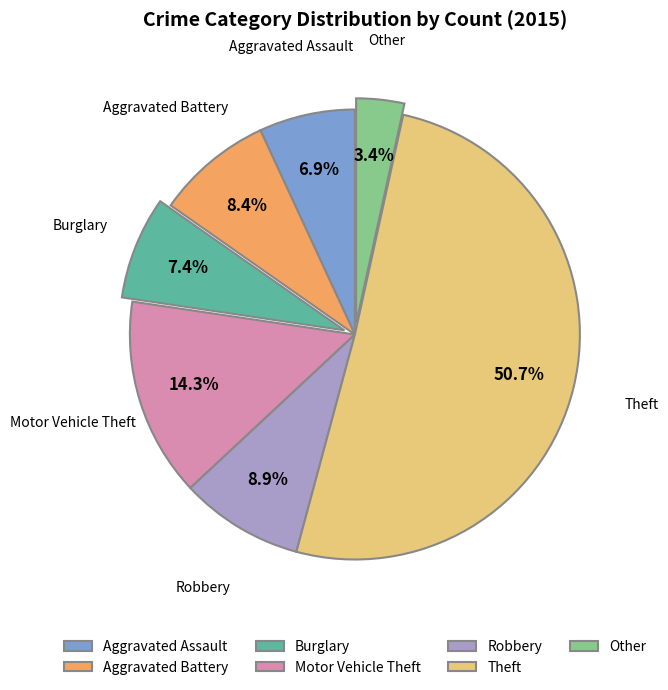

True or false: Theft accounts for 60% of the total.

False